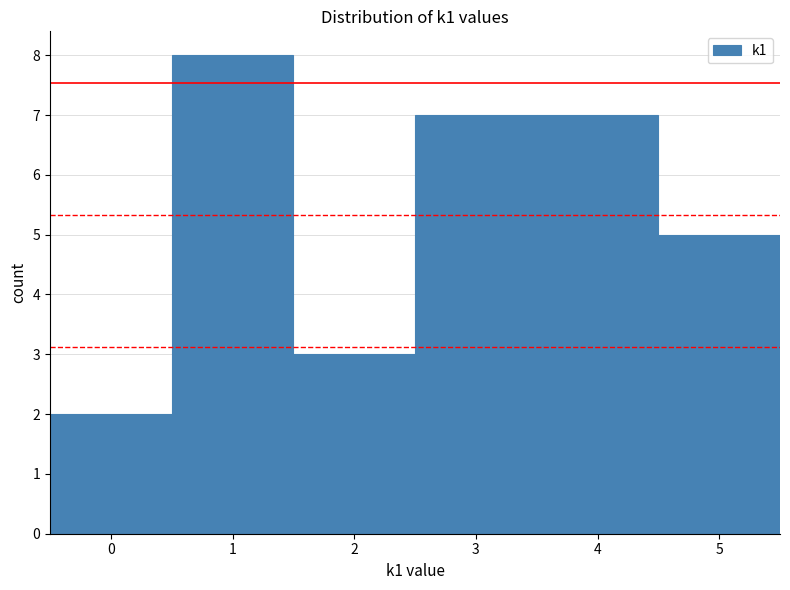

Reading left to right, list every bar in this chart as the range it spans on the x-axis followed by its height. The values are not printed on the chart, so give them approximately, as read against the axis.

-0.5 to 0.5: 2
0.5 to 1.5: 8
1.5 to 2.5: 3
2.5 to 3.5: 7
3.5 to 4.5: 7
4.5 to 5.5: 5